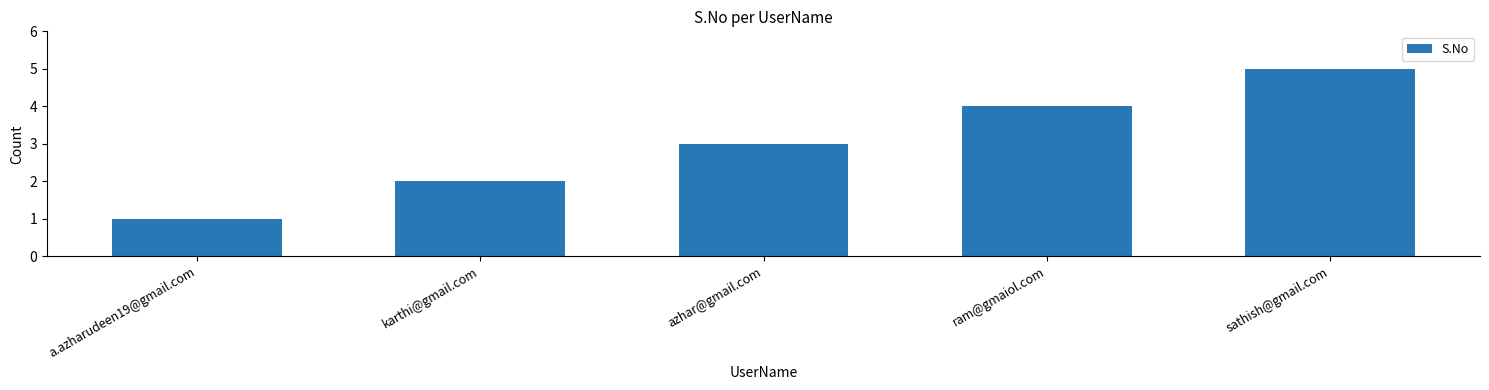

What is the approximate value at sathish@gmail.com?

5